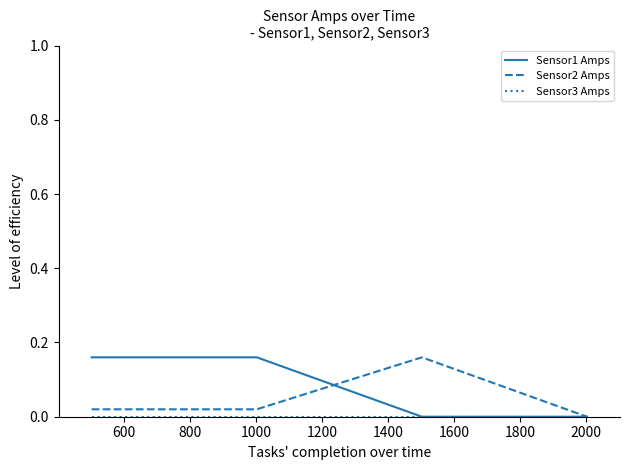

Does the chart have visible grid lines?

No